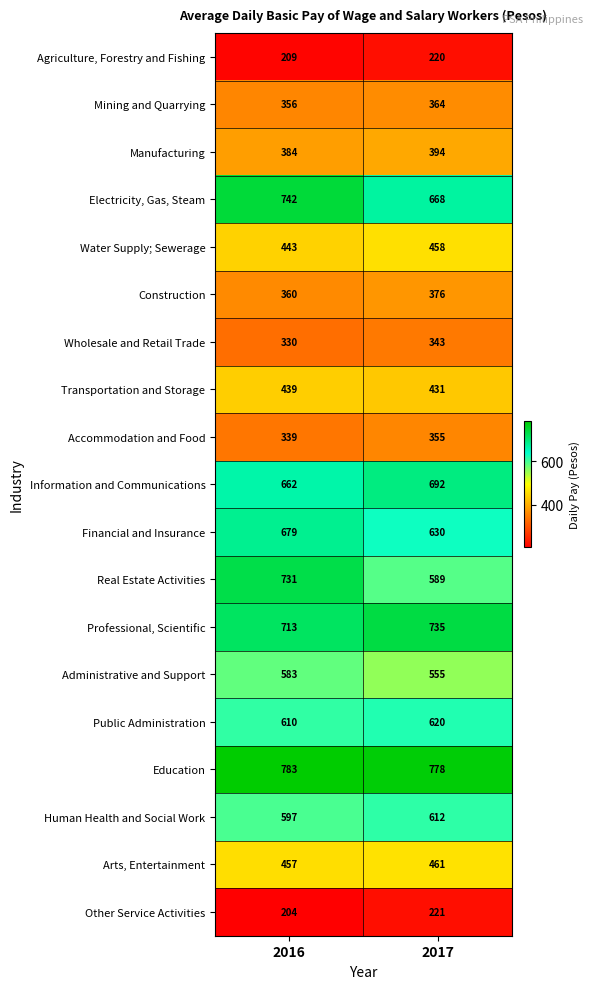

How many data points does each series have?

2